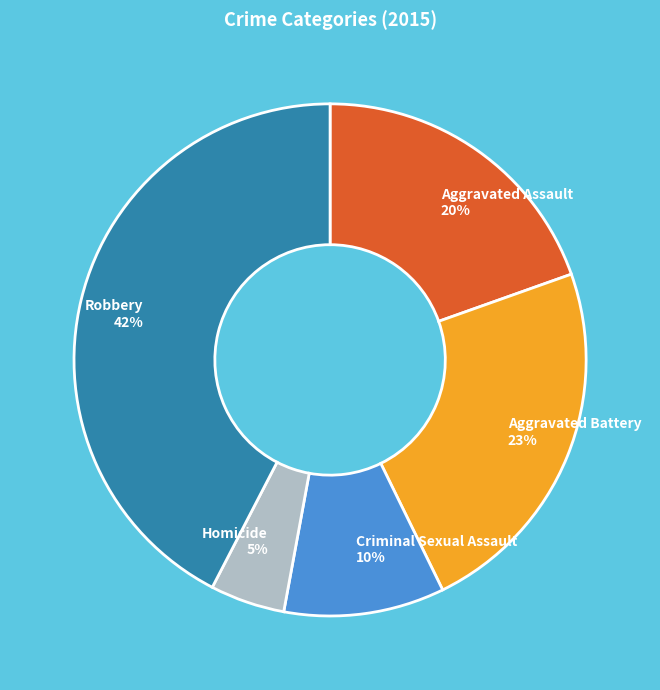

Which slice is the smallest?

Homicide